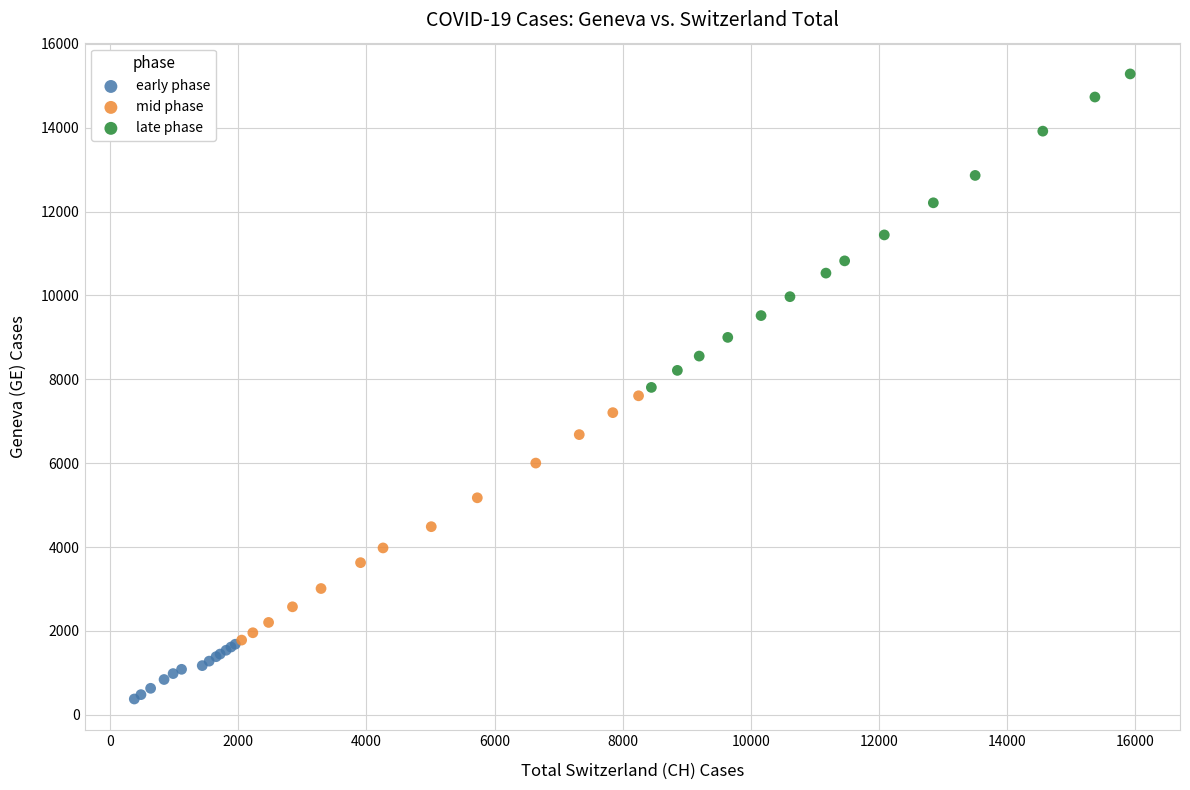

Which series reaches the minimum Y coordinate?

early phase